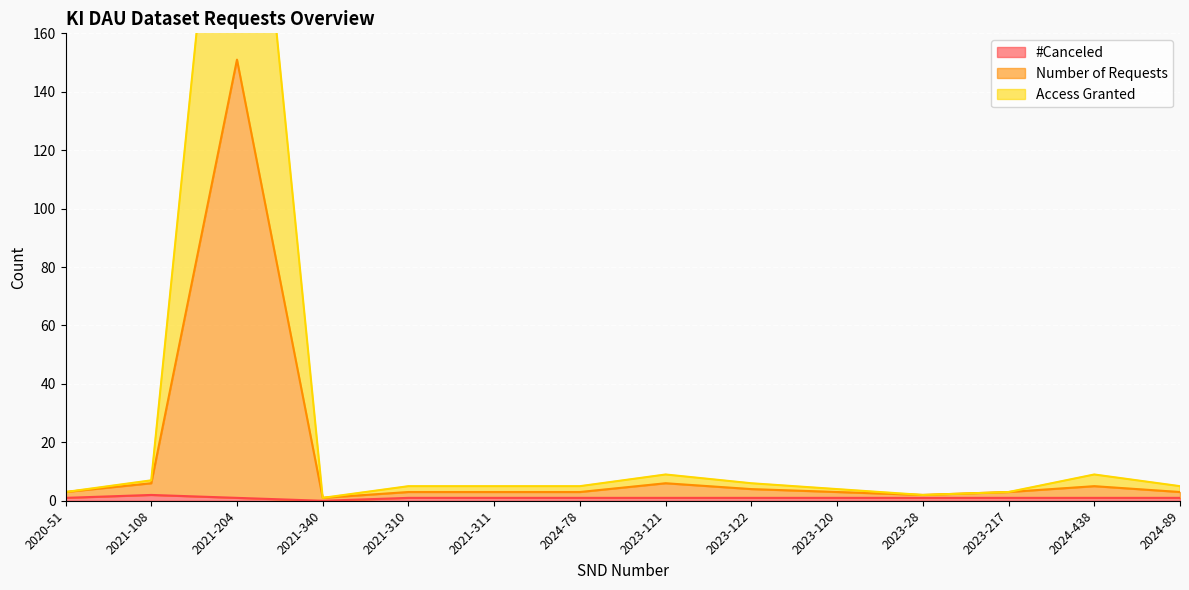

True or false: #Canceled and Access Granted intersect in this chart.

False